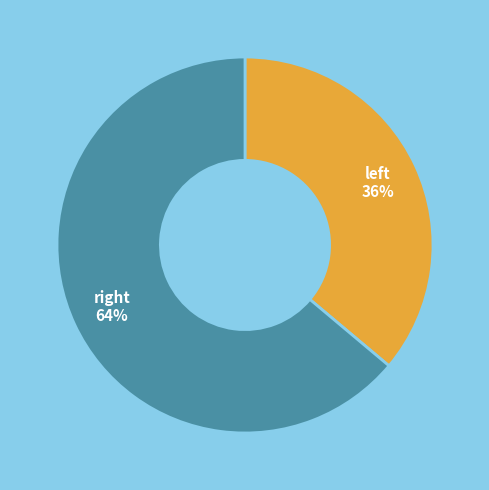

What is the largest slice in the pie chart?

right